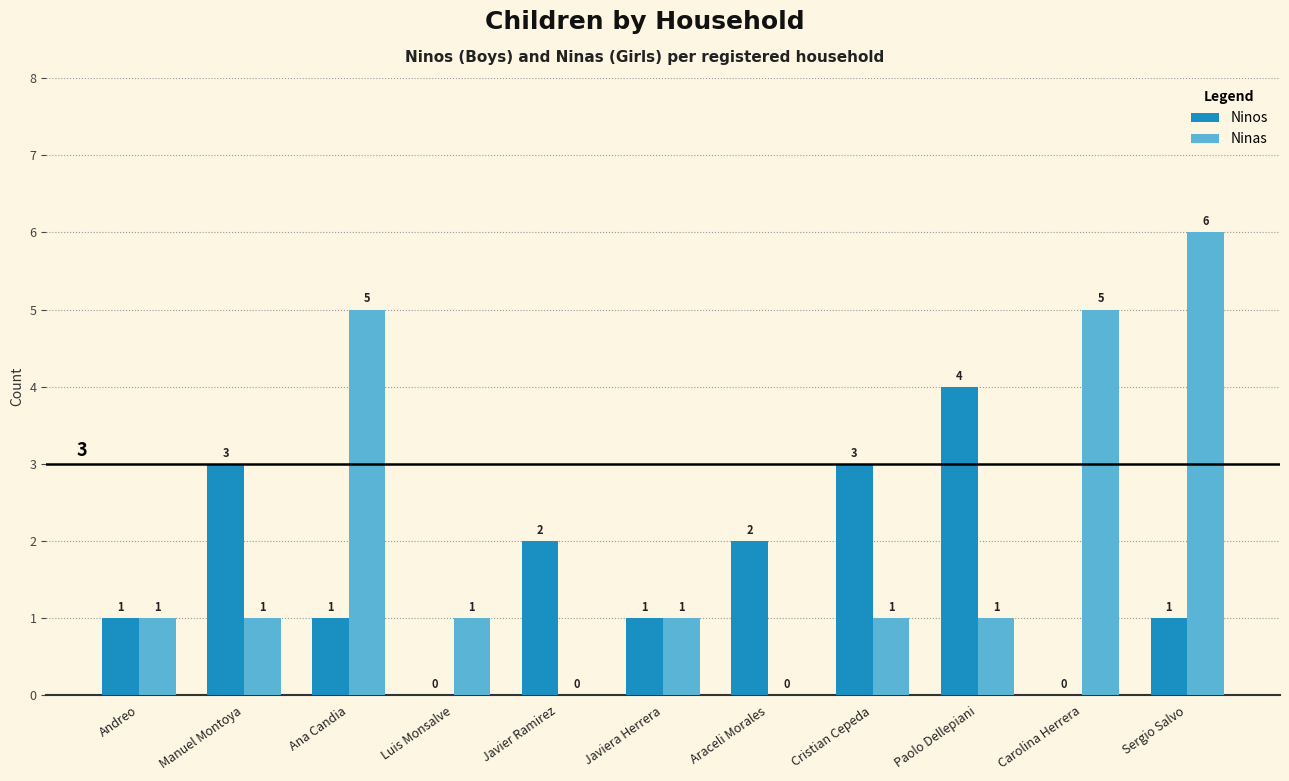

What is the sum of the Ninos values at Araceli Morales and Manuel Montoya?

5